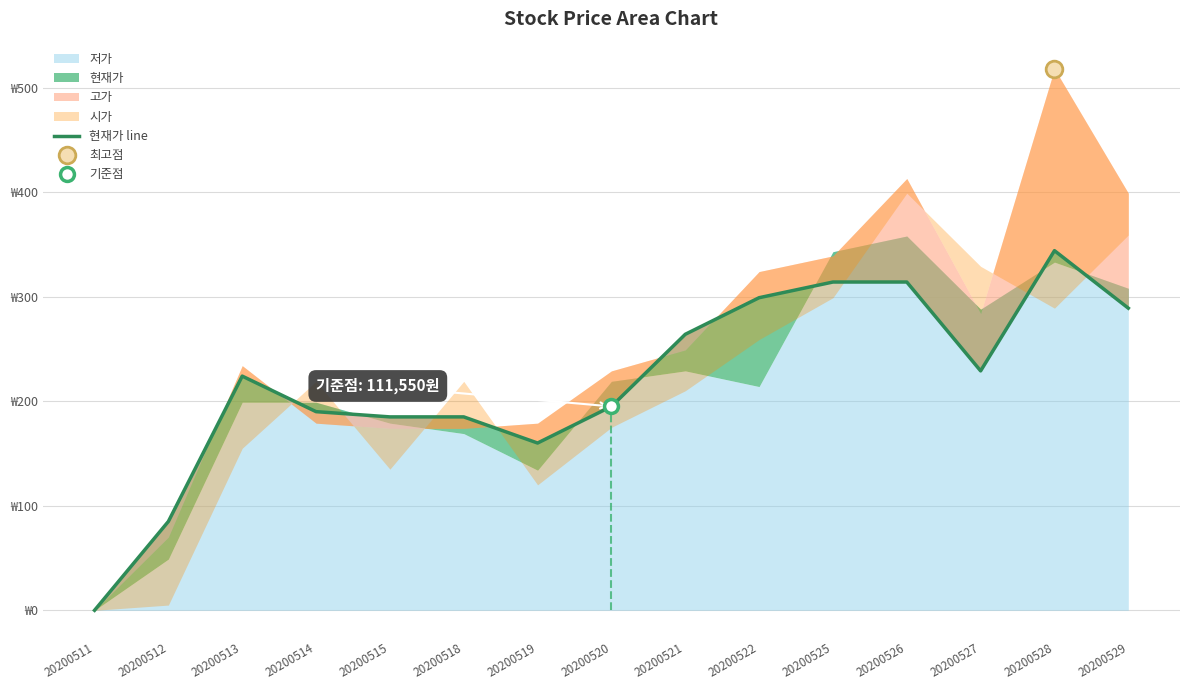

What is the sum of the values at 20200519 and 20200511?

160